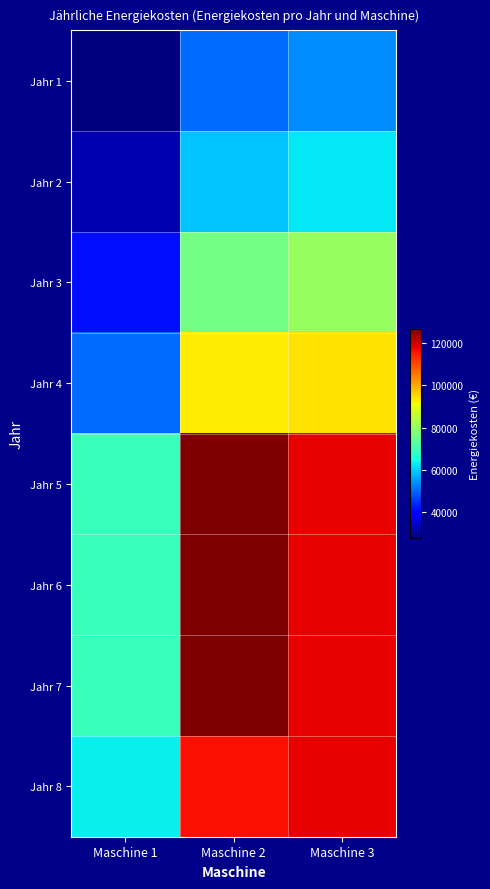

At how many categories does at least one series exceed 118073?

1